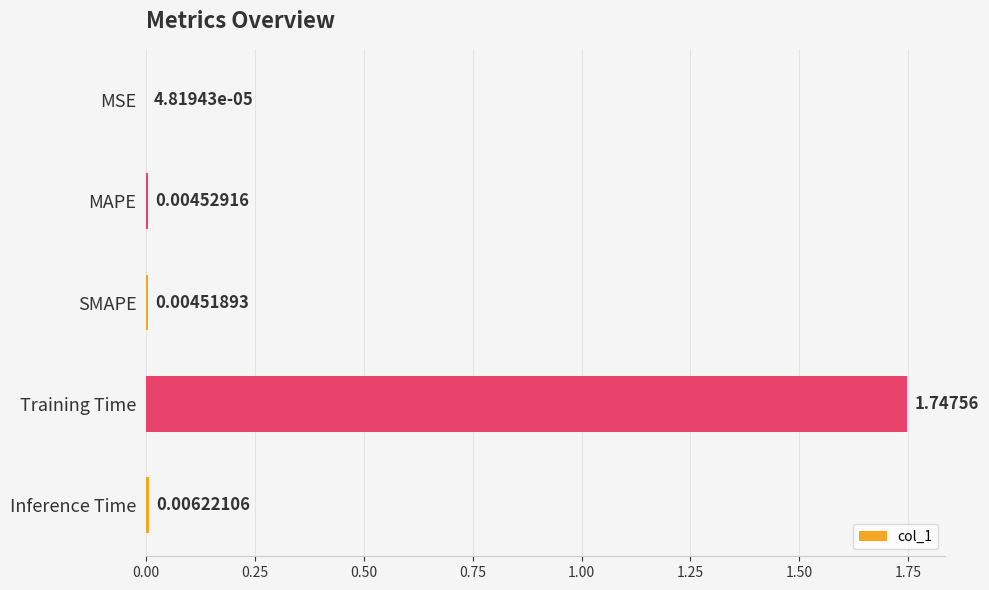

Between Training Time and MSE, which is larger?

Training Time